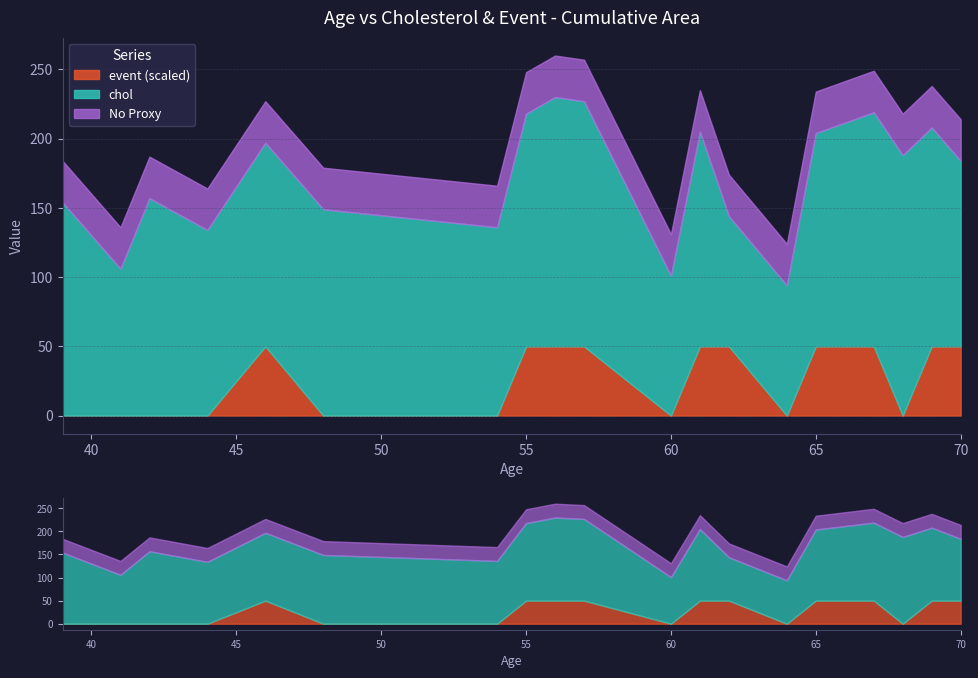

Is it true that event equals 0 at 42?

True